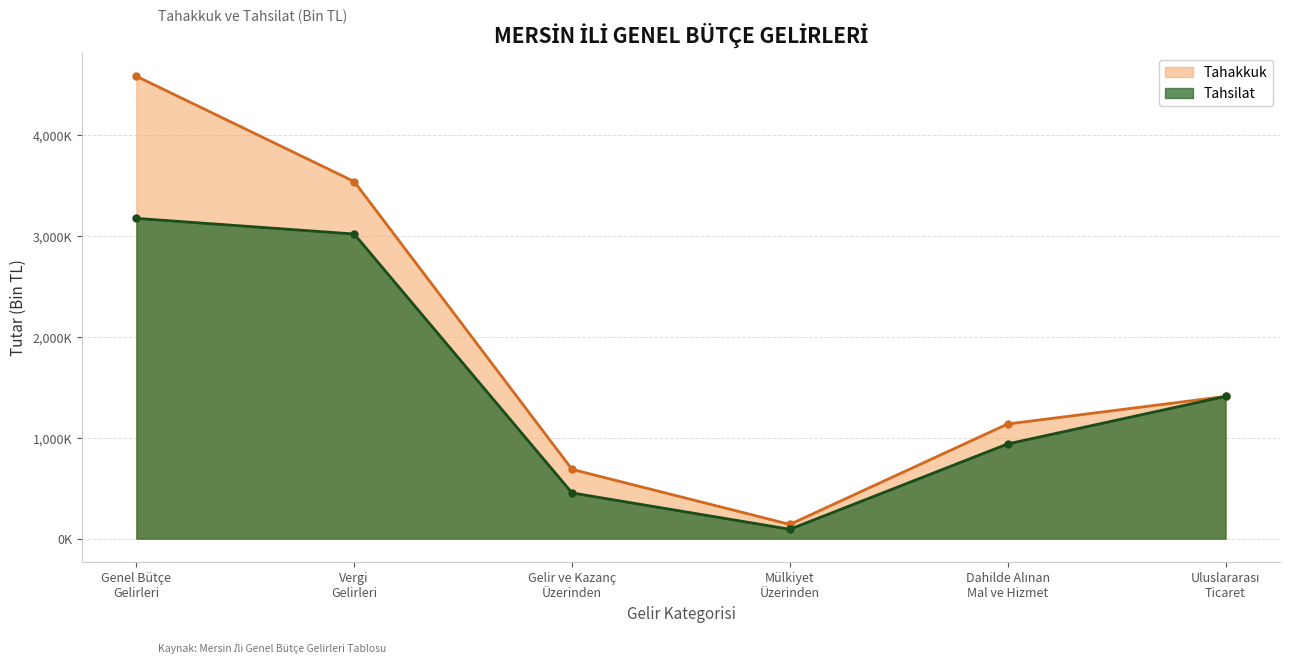

Does the chart have visible grid lines?

Yes